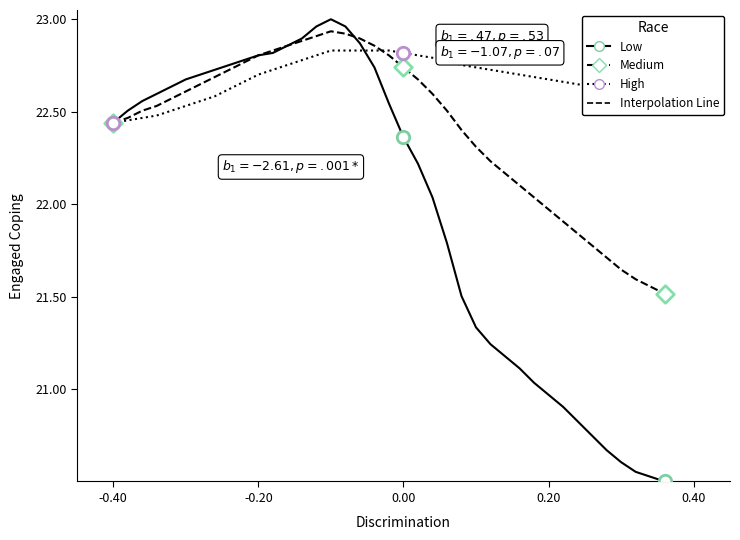

Which series has the largest total across all categories?

High